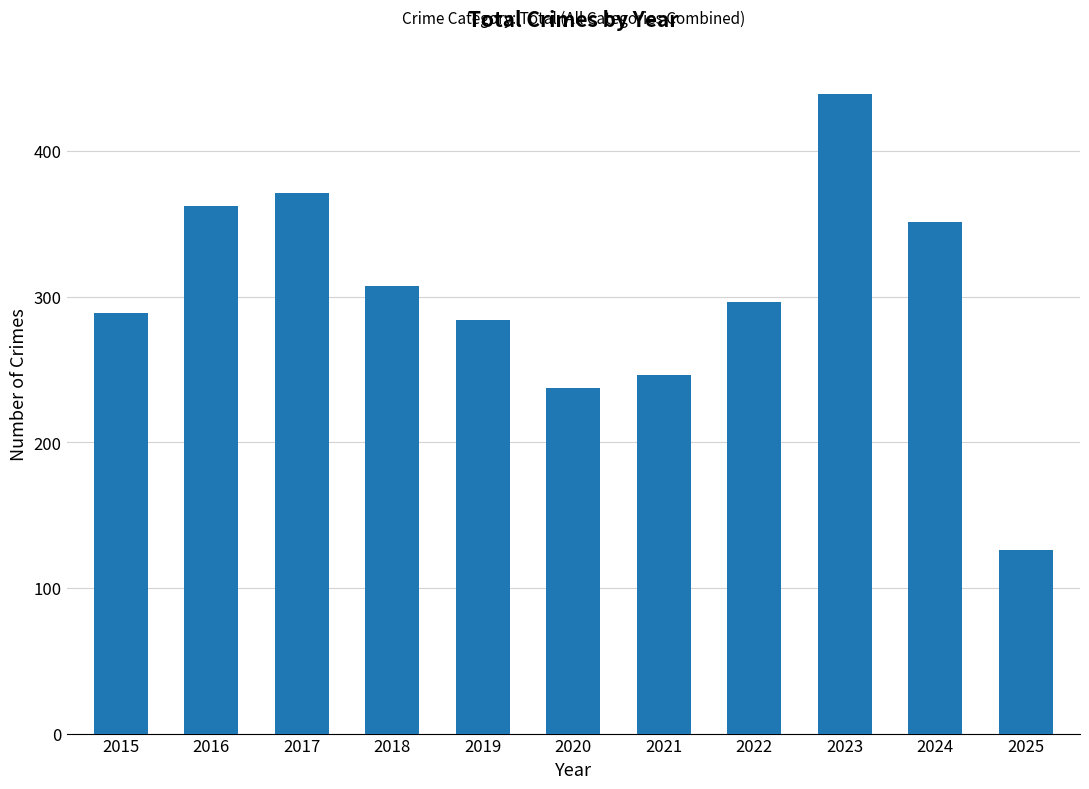

At which label does the data first exceed 296?

2016